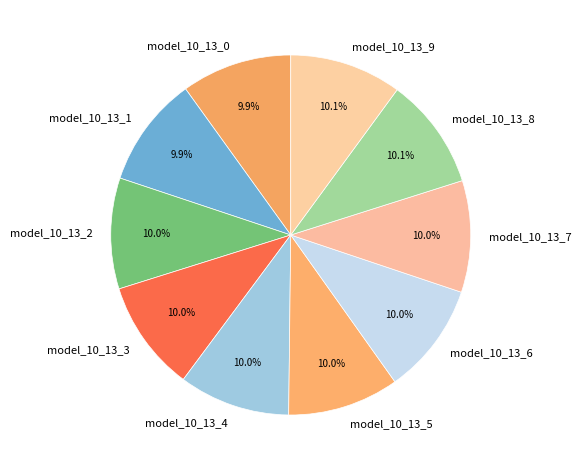

How many segments does this pie chart have?

10